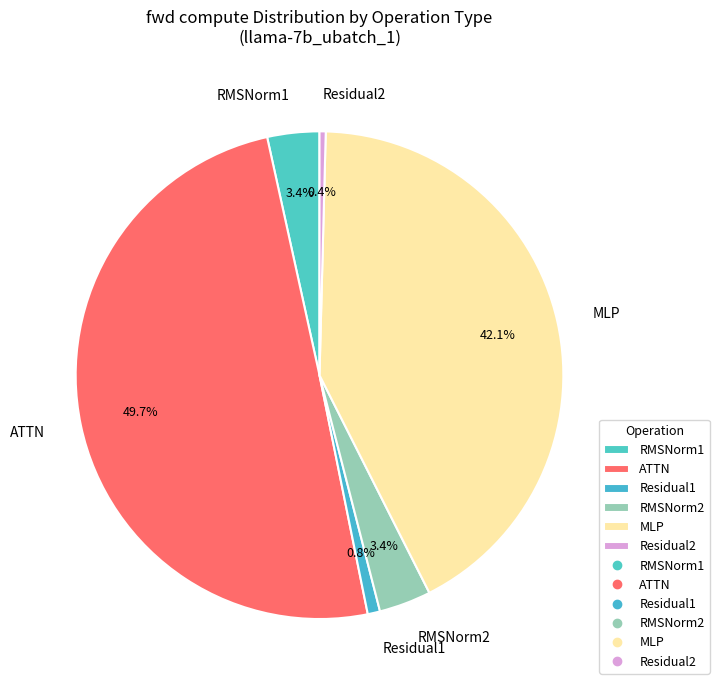

To the nearest percent, what is the average slice percentage?

17%